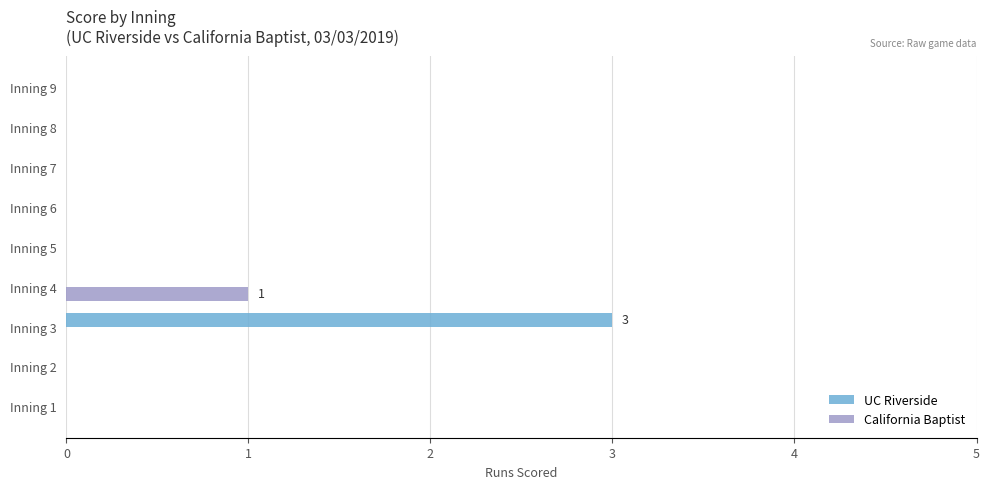

What is the highest value of the California Baptist series?

1